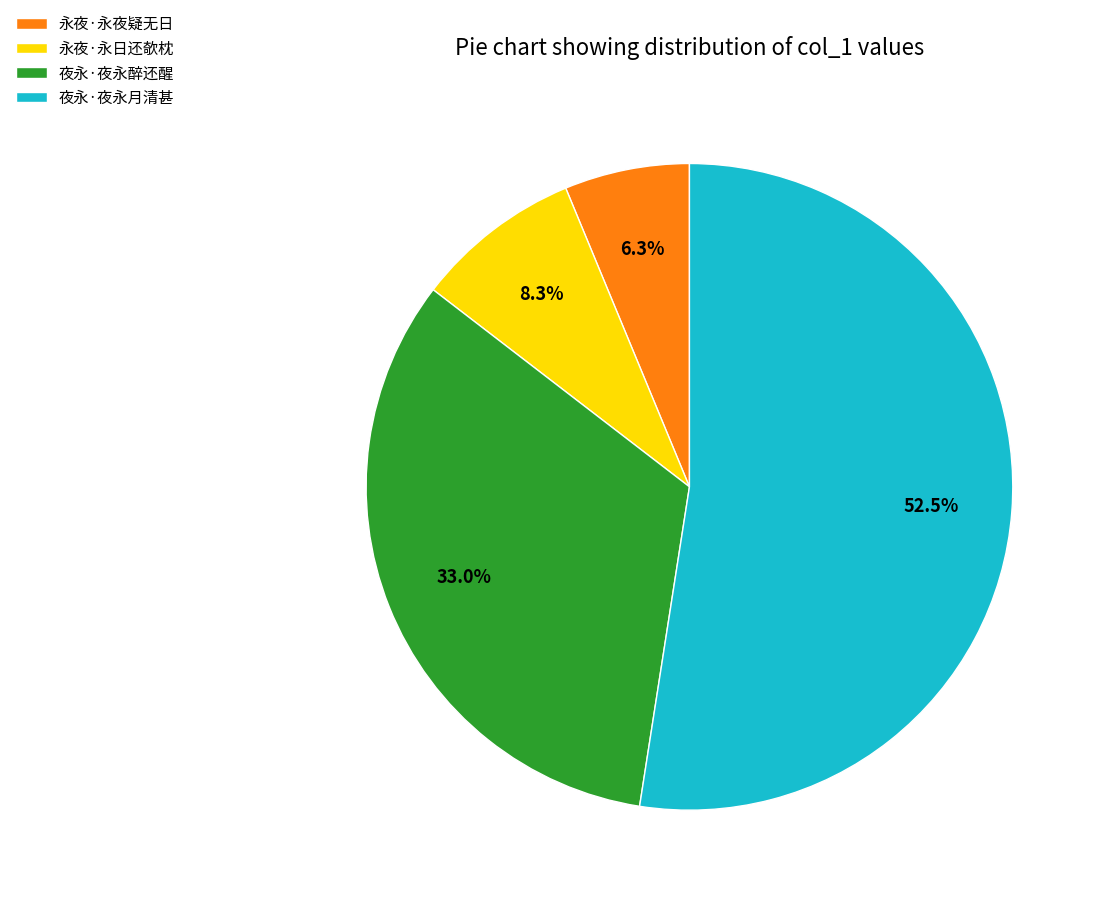

Between 永夜·永夜疑无日 and 夜永·夜永醉还醒, which is larger?

夜永·夜永醉还醒